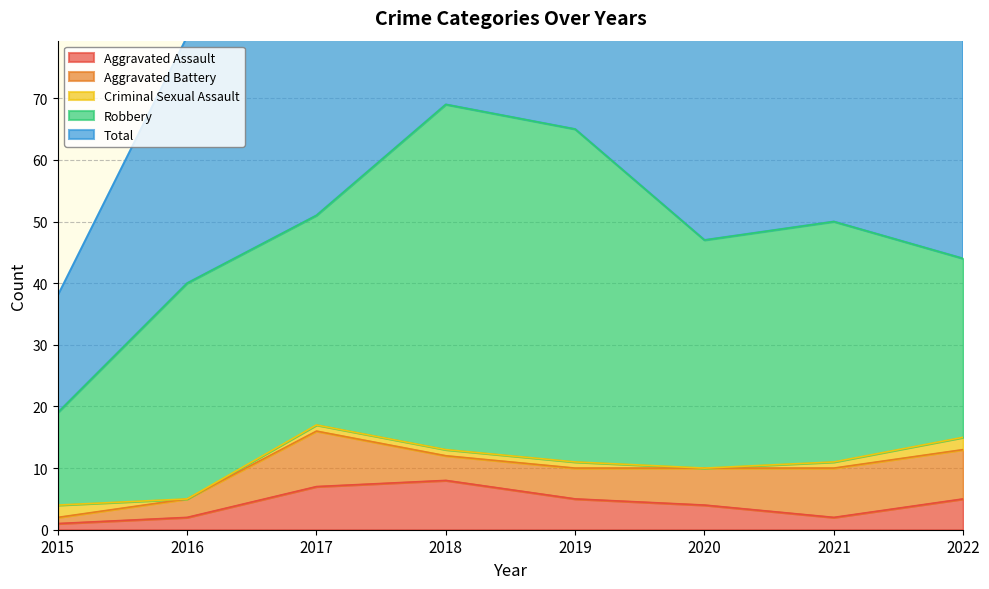

Does the chart have visible grid lines?

Yes